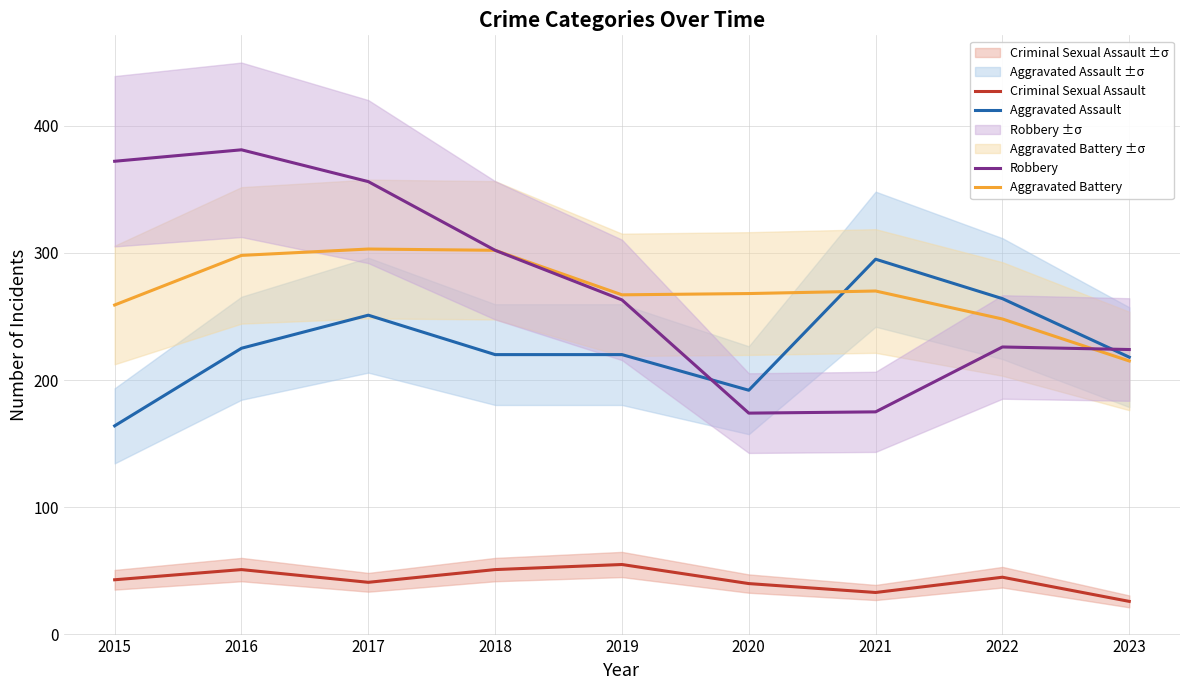

Which has a higher value, 2018 or 2015?

2018